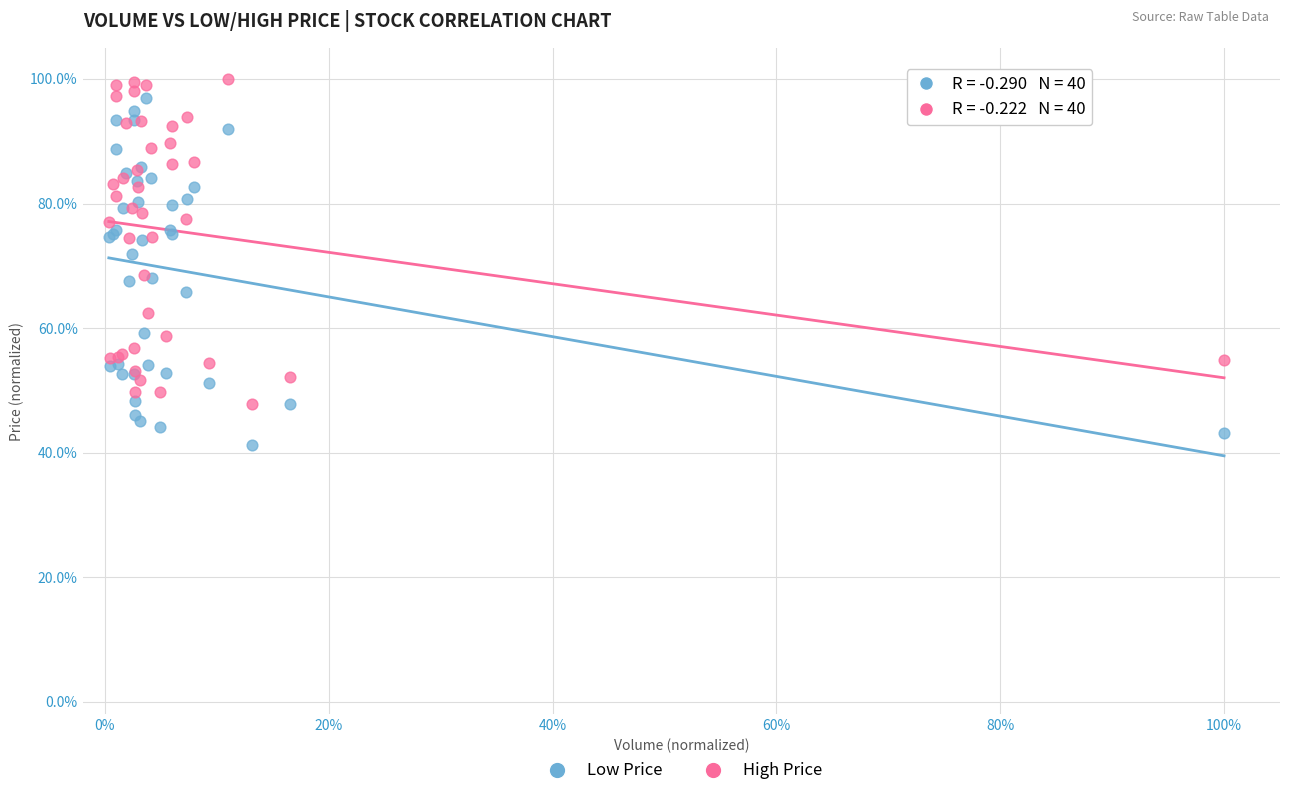

Which series reaches the maximum Y coordinate?

High Price